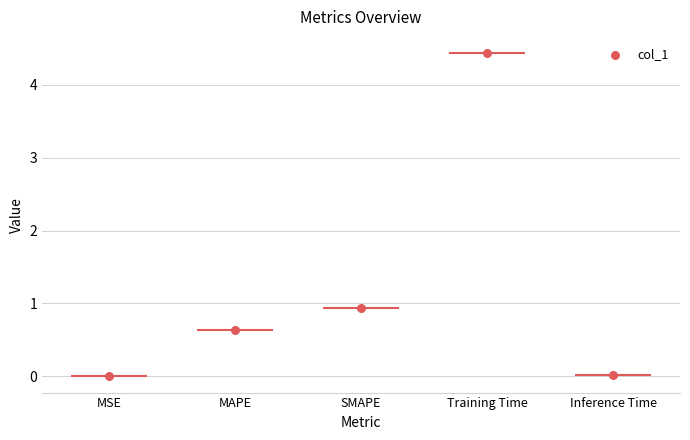

Approximately how many times larger is the value at MAPE compared to Training Time?

0.1